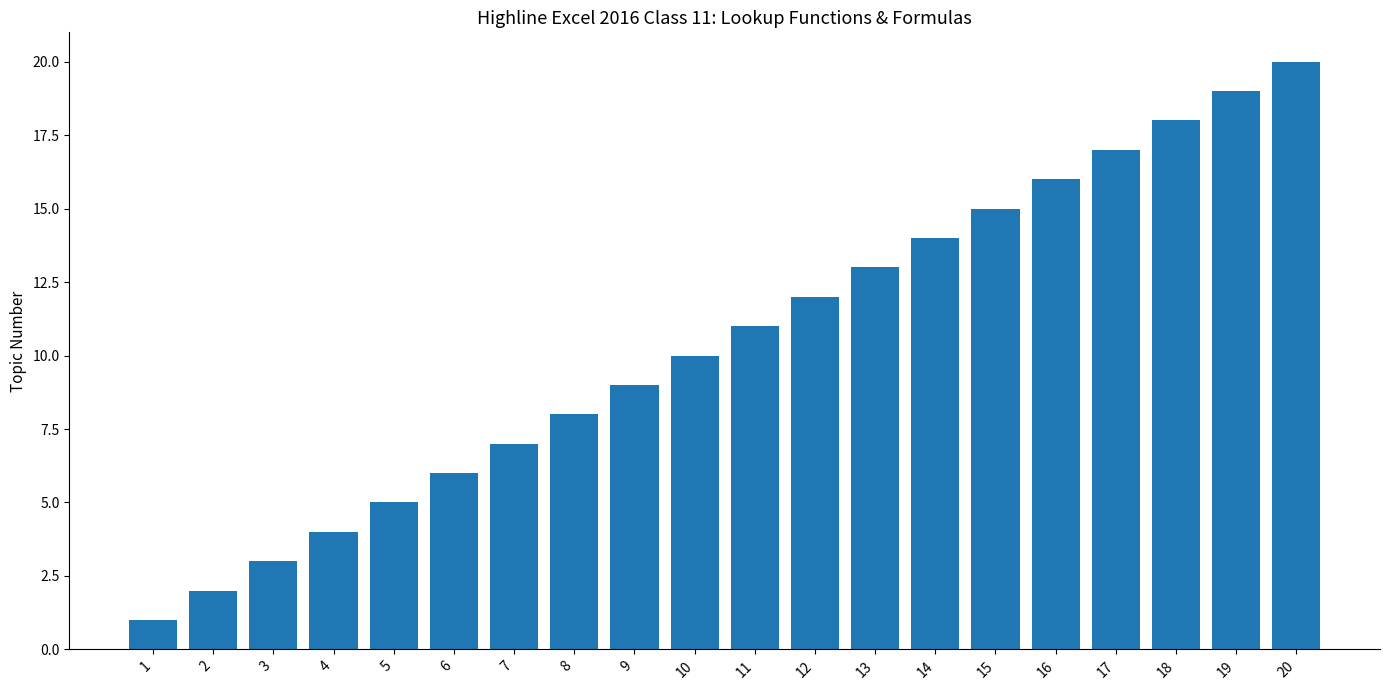

What is the change in value from 9 to 12?

+3